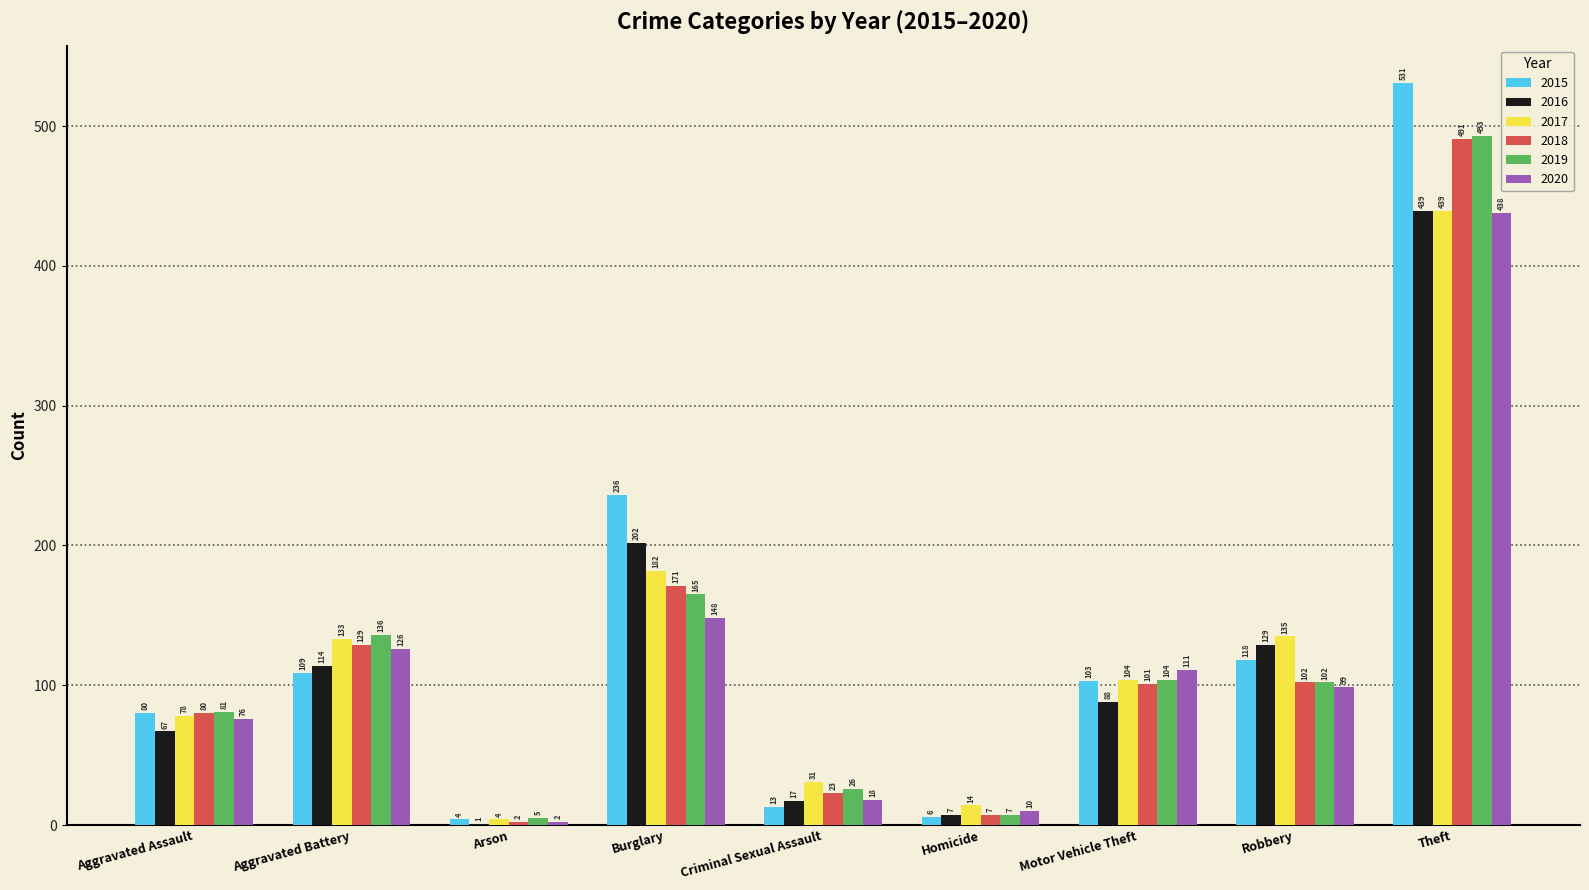

At which label does 2017 reach its peak?

Theft